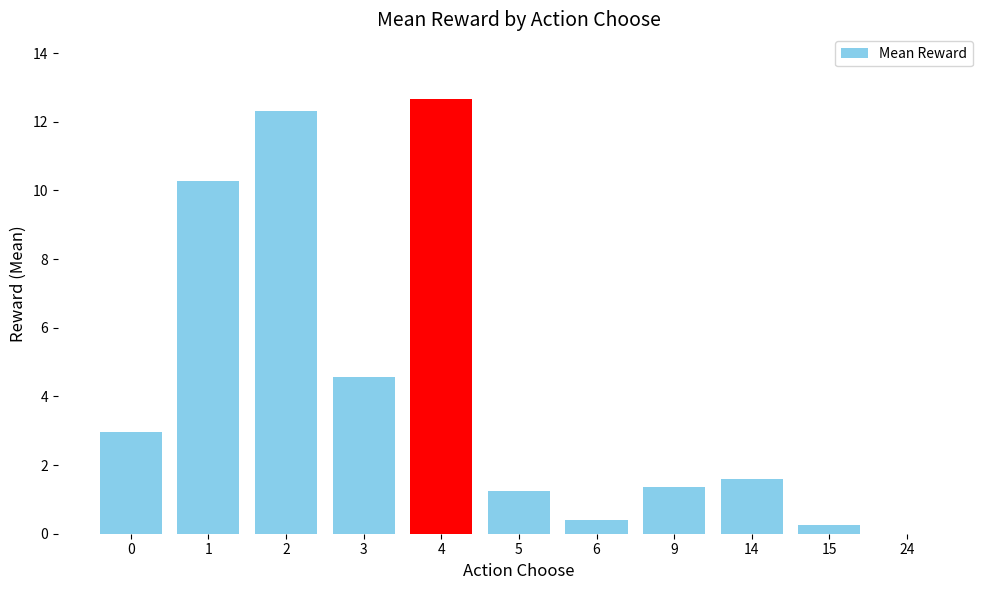

Between 5 and 6, which is larger?

5